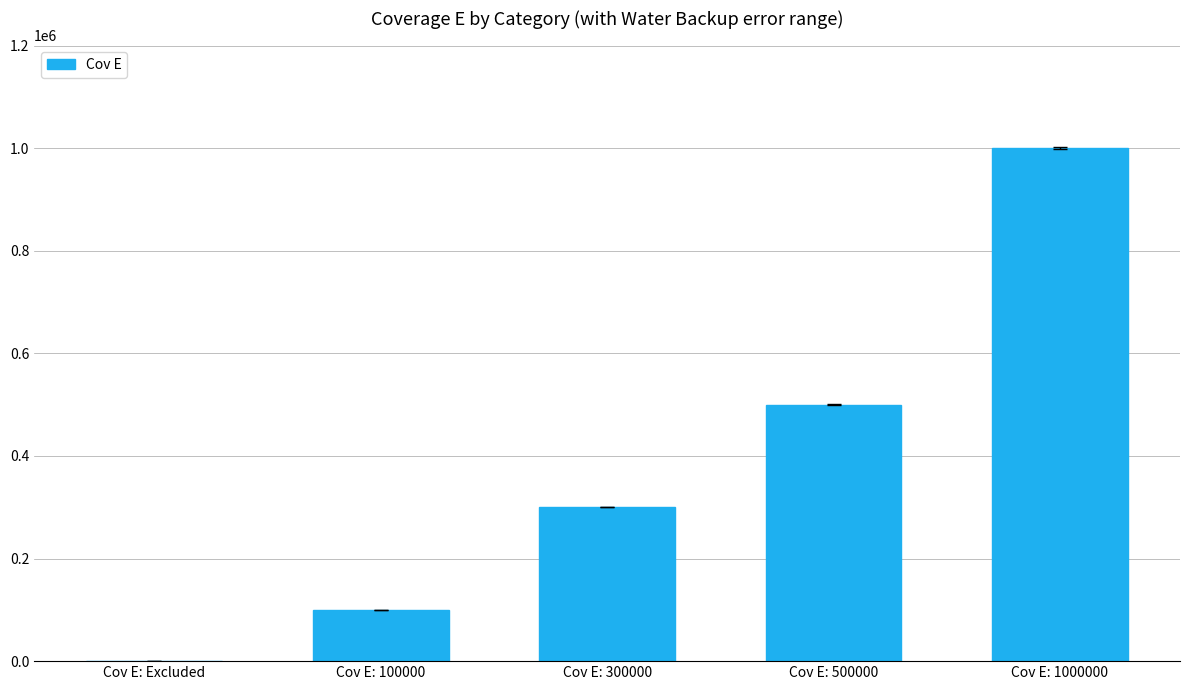

What is the greatest value displayed?

1000000